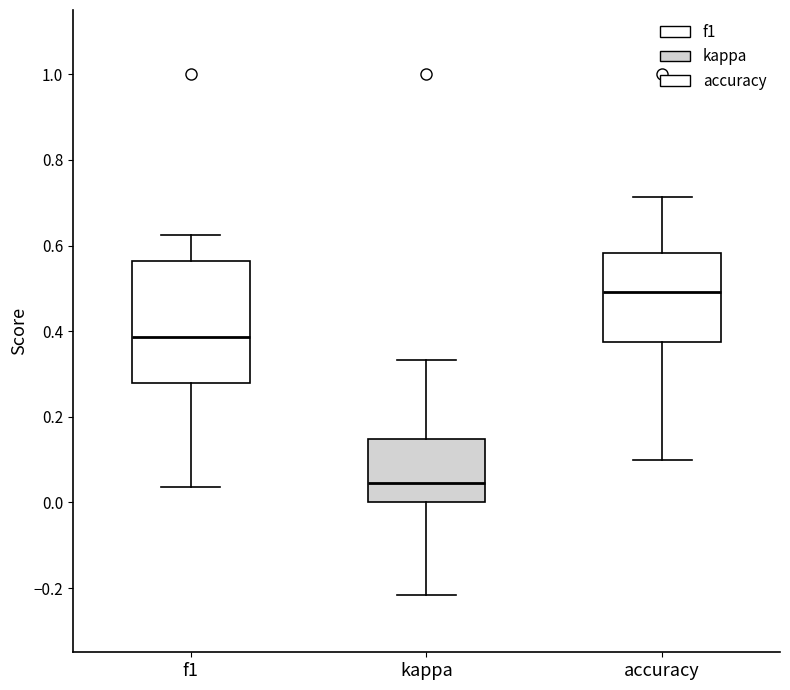

Reading left to right, read every box against the y-axis: the position of its median line, the range the box covers, and the ends of its whiskers. The values are not printed on the chart, so give them approximately, as read against the axis.

f1: median 0.38, box 0.28 to 0.56, whiskers 0.04 to 0.62
kappa: median 0.04, box 0.00 to 0.14, whiskers -0.22 to 0.34
accuracy: median 0.50, box 0.38 to 0.58, whiskers 0.10 to 0.72